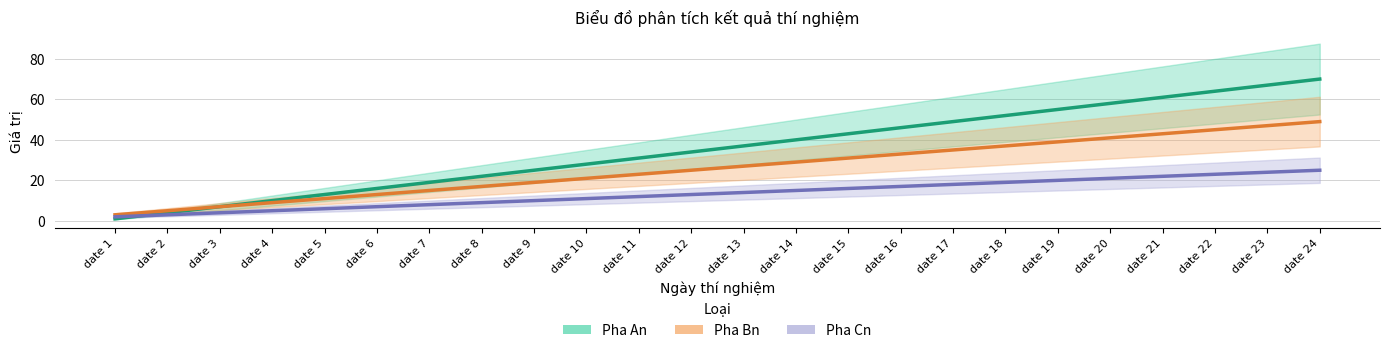

What are all the series names shown in the legend?

Pha An, Pha Bn, Pha Cn